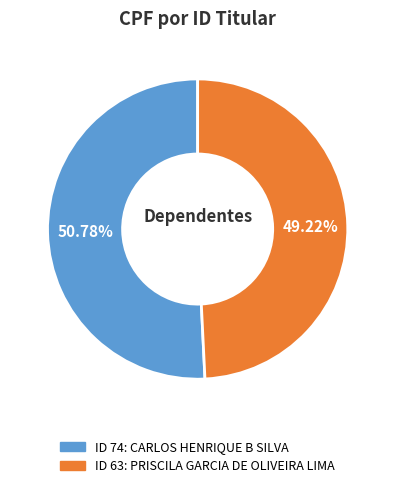

Is there a majority slice in this chart?

Yes